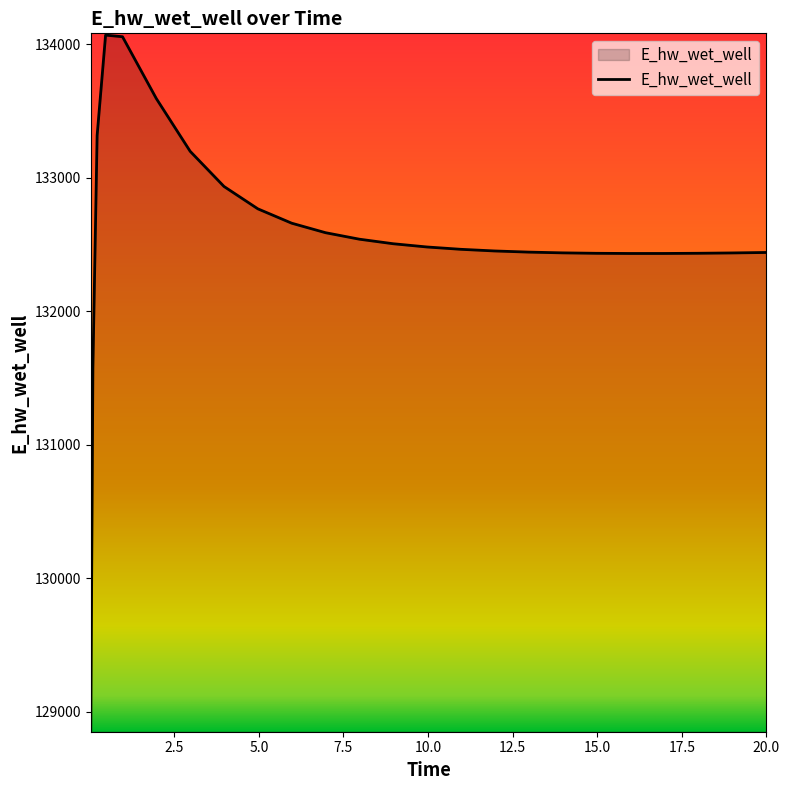

What is the difference between the maximum and minimum values?

5207.3